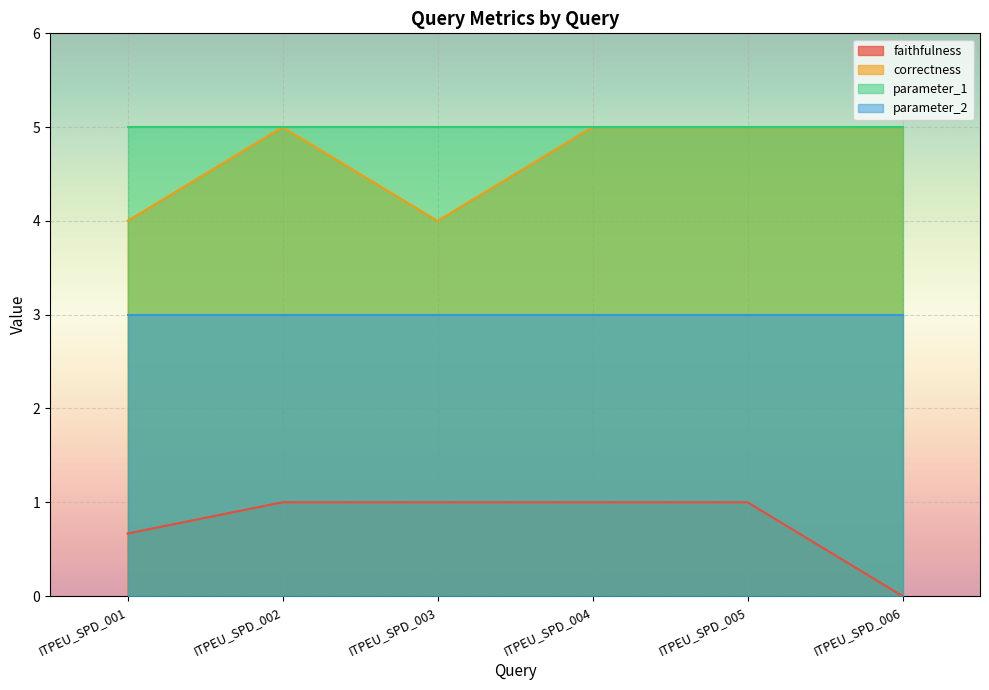

What is the value of the correctness point at the 5th from the left?

5.0